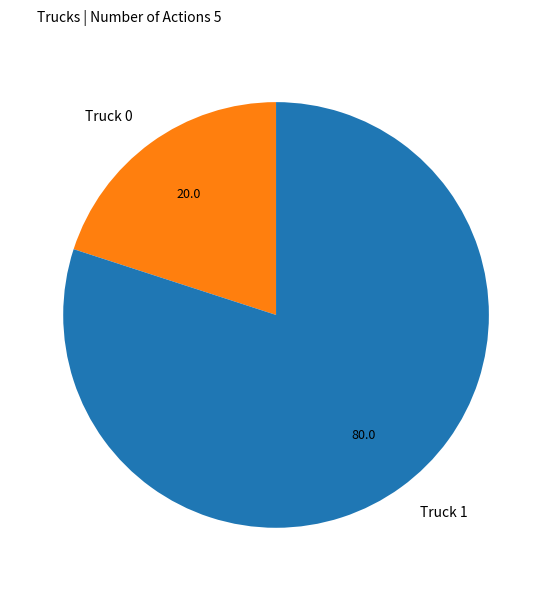

Which category has the smallest portion of the pie?

Truck 0